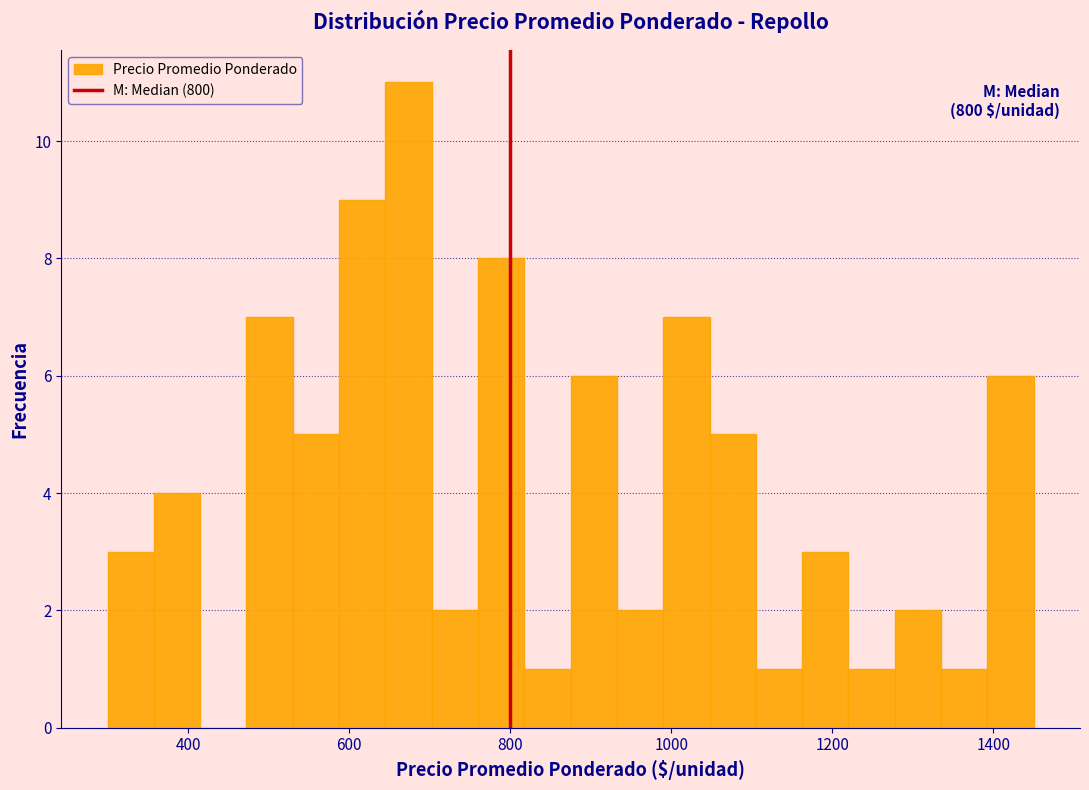

Read against the x-axis, roughly where is the centre of the tallest bar?

680